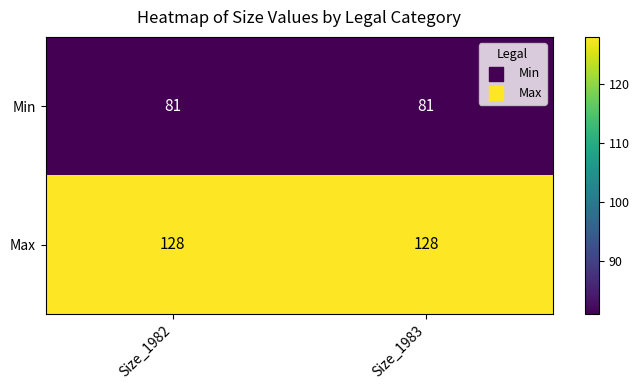

At Size_1982, list the series in order from smallest to largest.

Min, Max